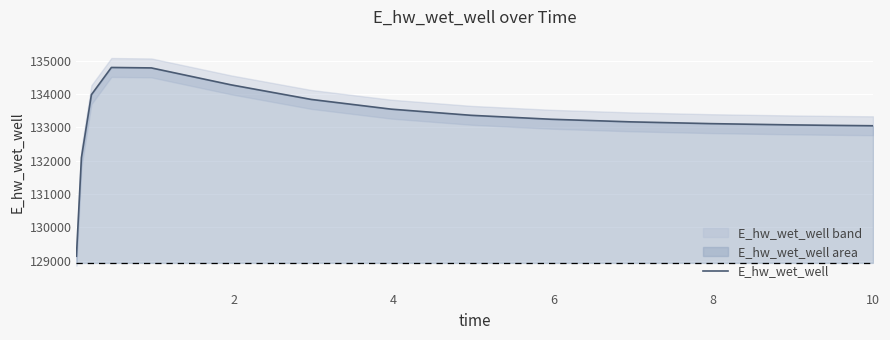

What is the maximum value for E_hw_wet_well?

134791.6